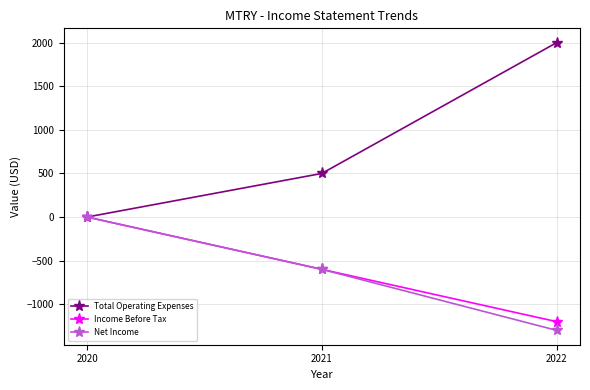

Where does the Net Income series first go above -600?

2020